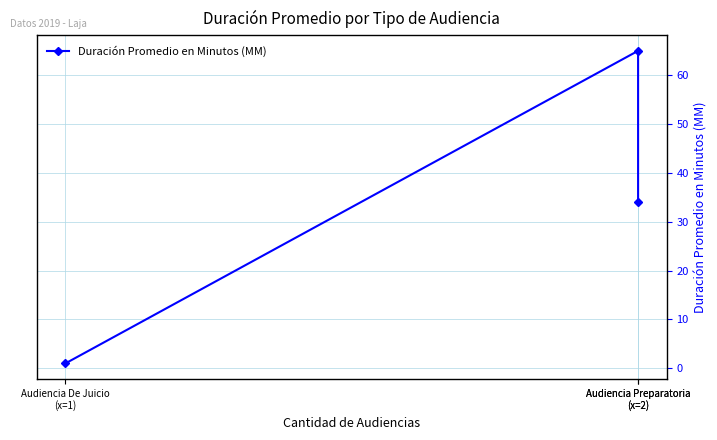

Reading left to right, list all the values displayed in this chart.

1	65	34